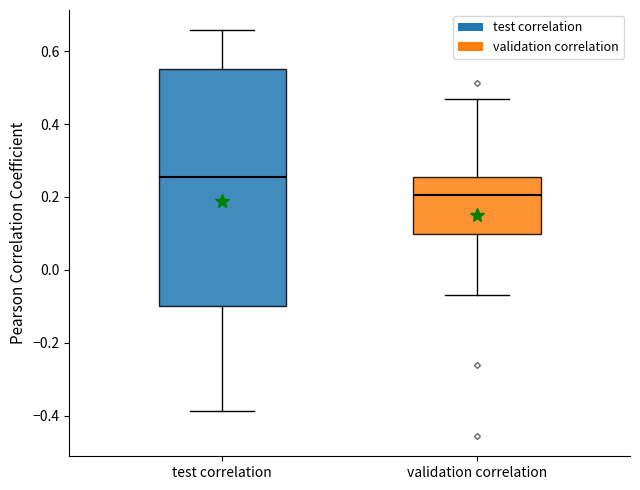

Comparing the boxes themselves (not the whiskers), which one is the tallest?

test correlation